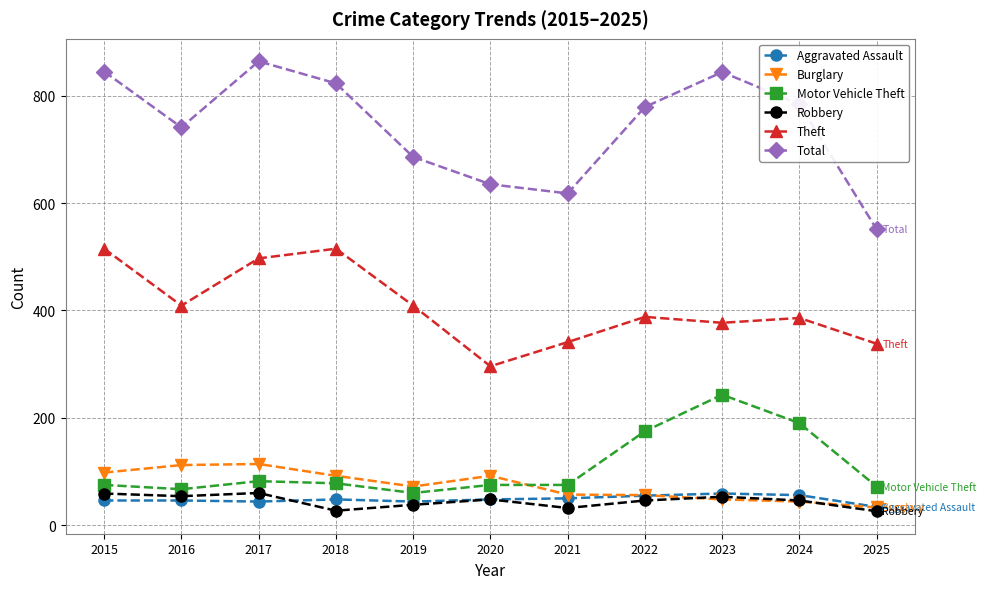

Which label corresponds to the largest value in the chart?

2017